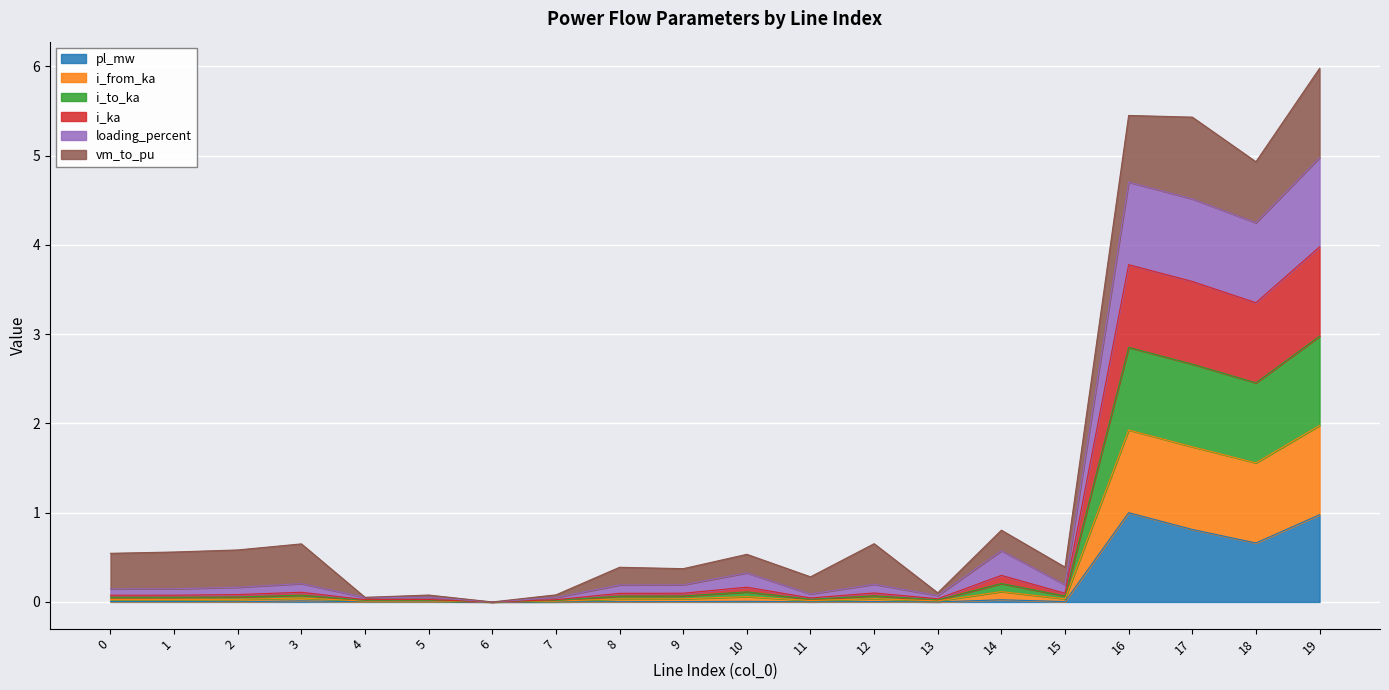

What is the value of the pl_mw point at the 17th from the left?

1.0